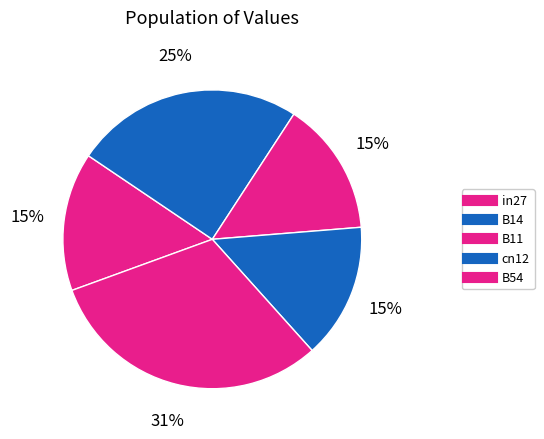

Is it true that B11 is 15% of the pie?

True